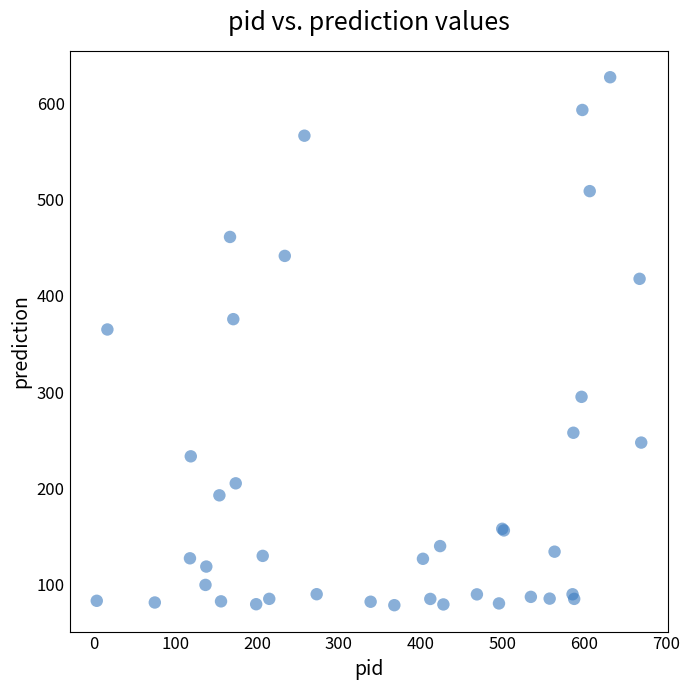

What Y value in the scatter plot is closest to 352?

365.0